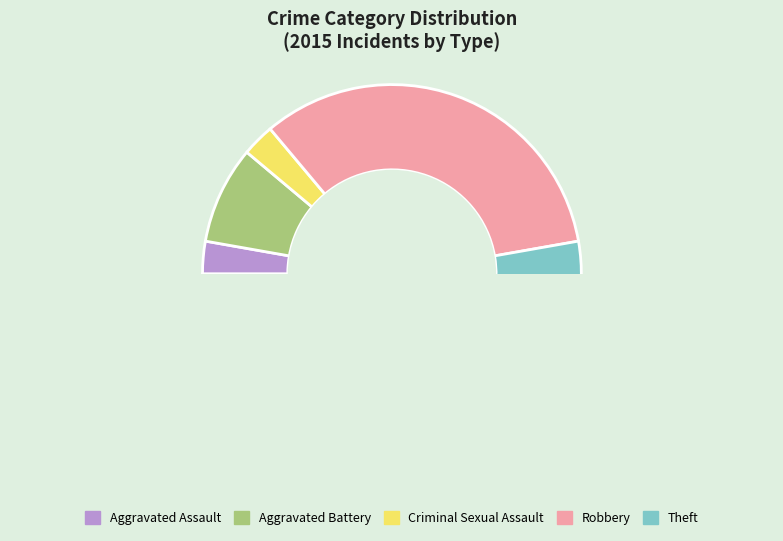

To the nearest percent, what percentage of the pie is Aggravated Assault?

3%